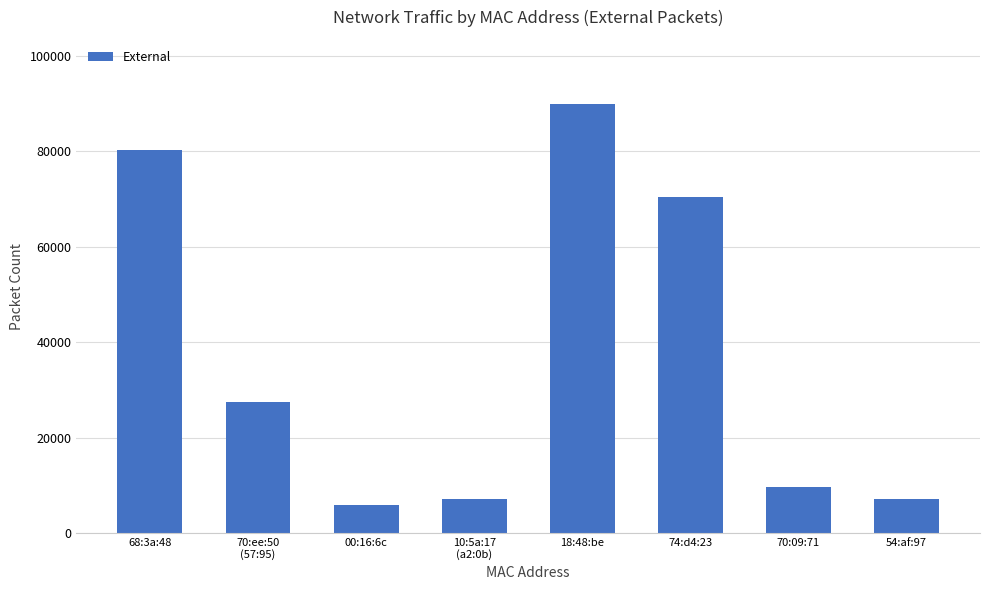

Is it true that the value at 68:3a:48 is 122995?

False